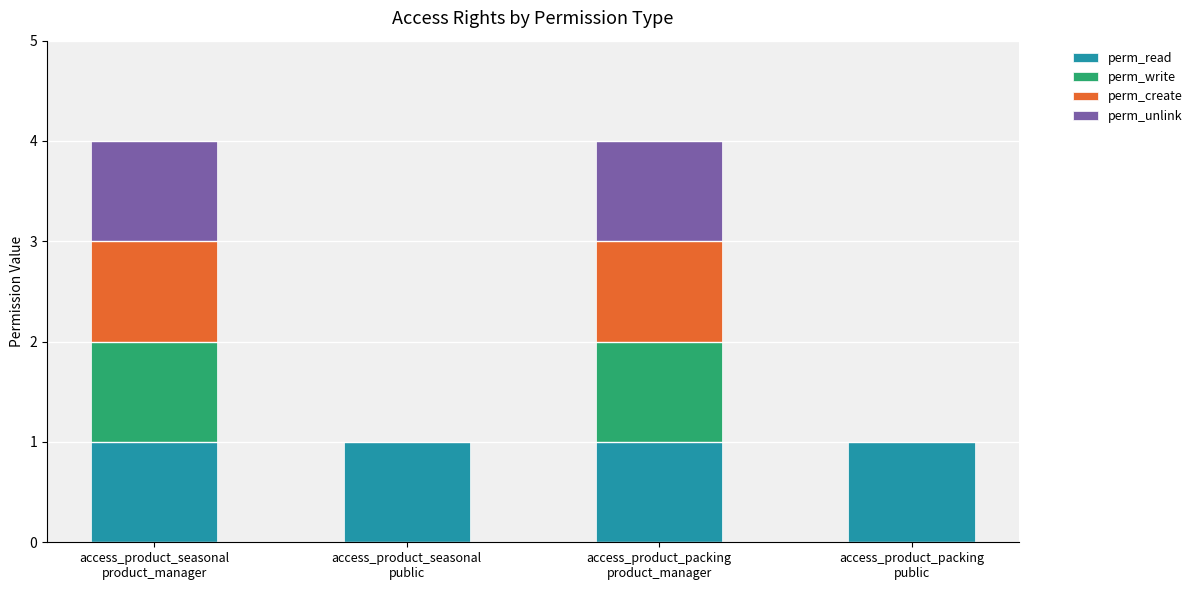

Count the number of data series in this chart.

4